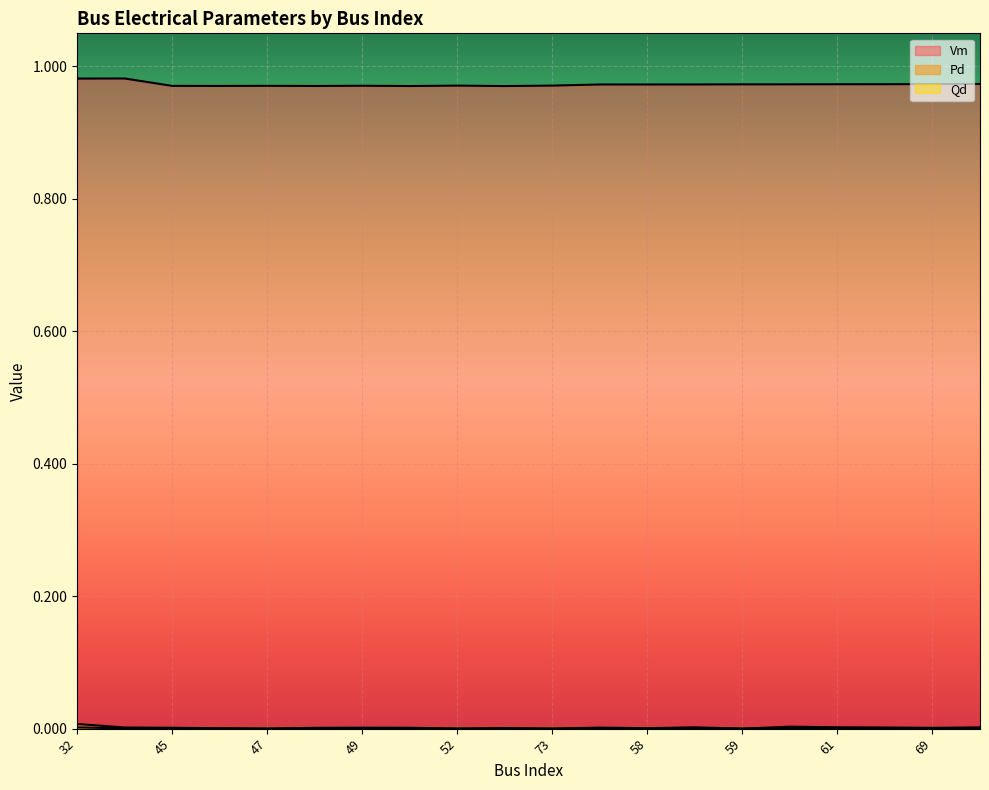

True or false: Vm and Qd intersect in this chart.

False